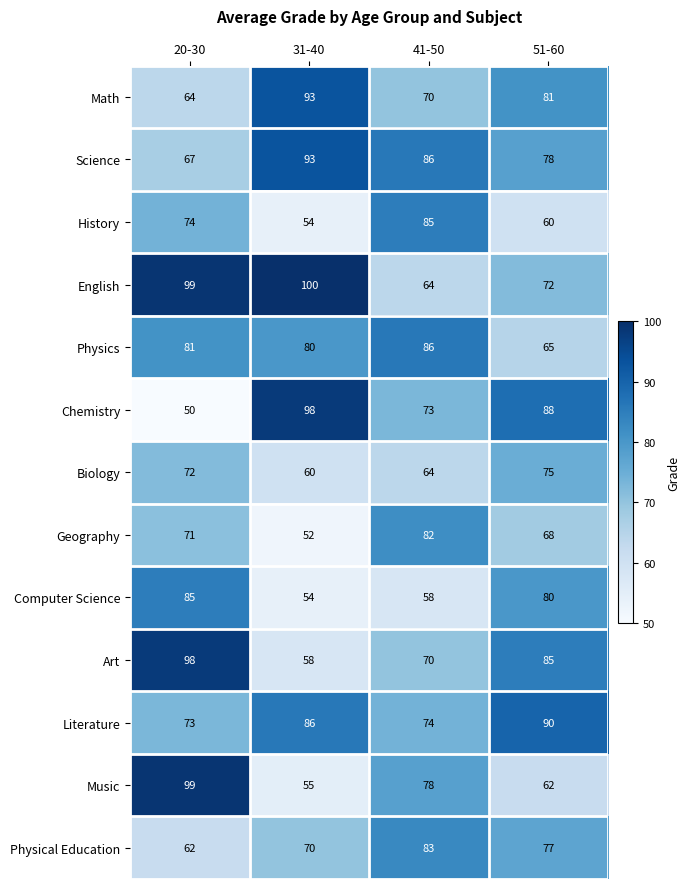

Rank the series at 51-60 from highest to lowest value.

Literature, Chemistry, Art, Math, Computer Science, Science, Physical Education, Biology, English, Geography, Physics, Music, History